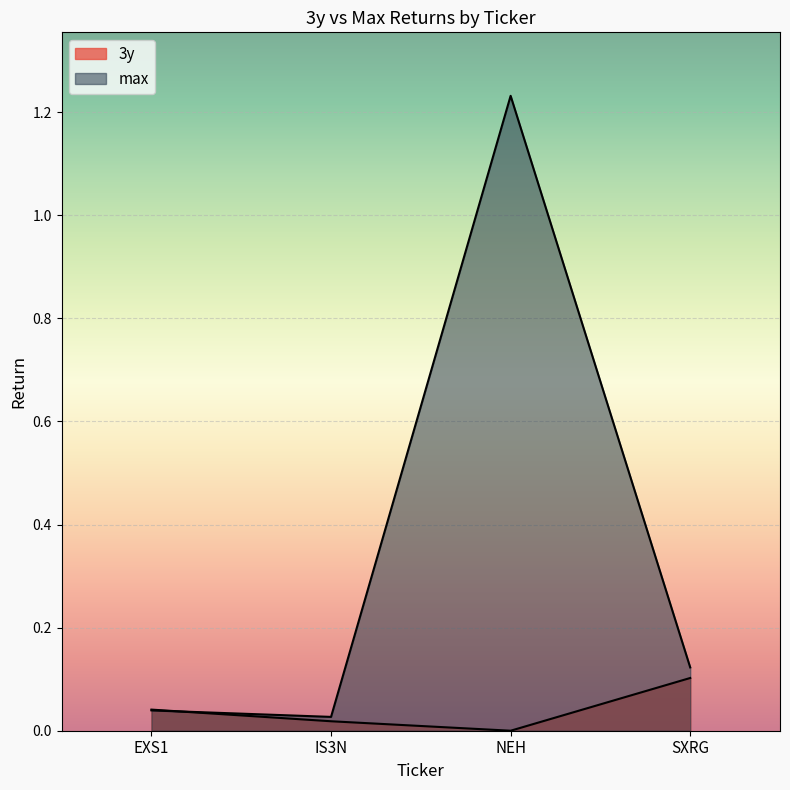

Rank the categories by max value from lowest to highest.

IS3N, EXS1, SXRG, NEH